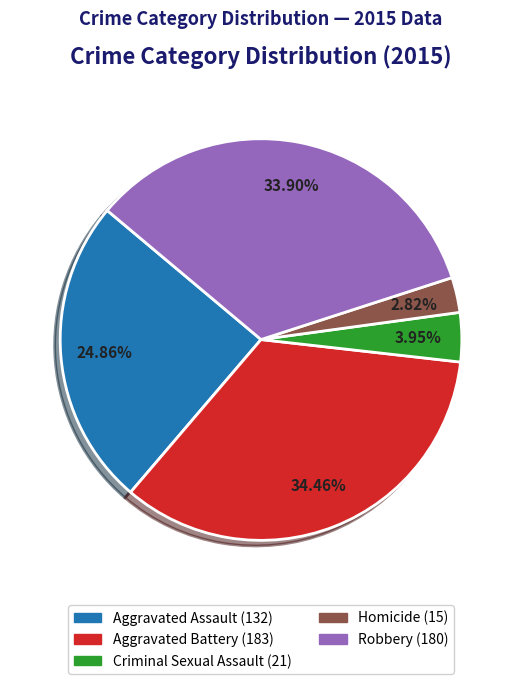

Which category has the smallest portion of the pie?

Homicide